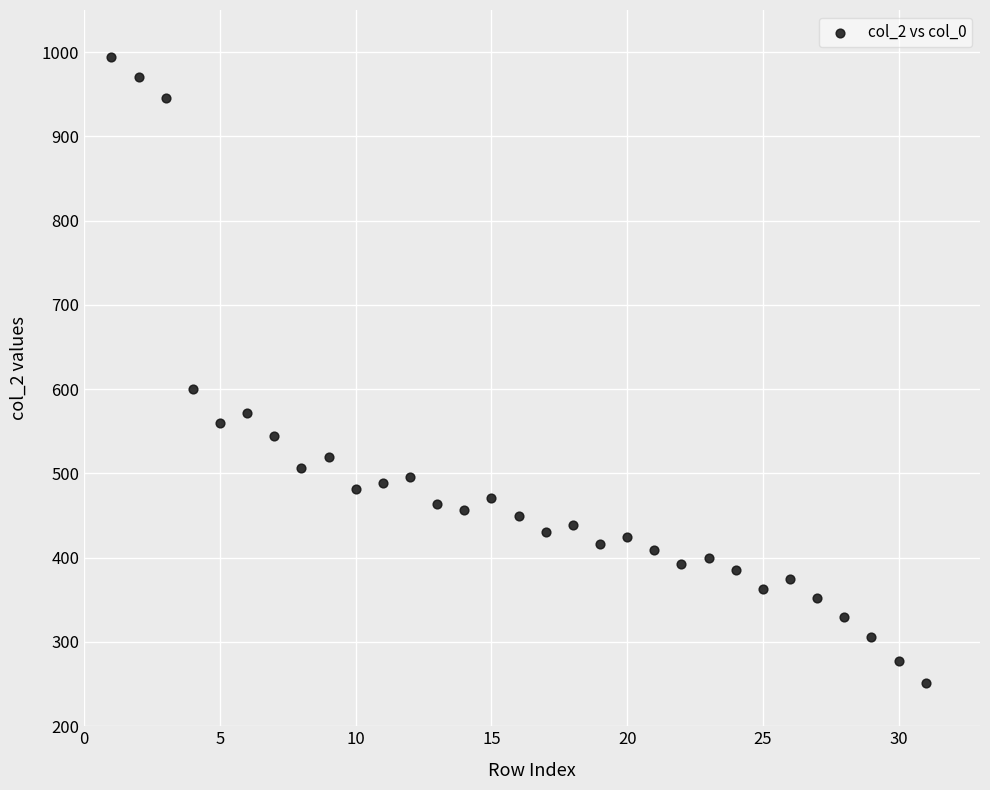

What is the range of Y values (max minus min)?

743